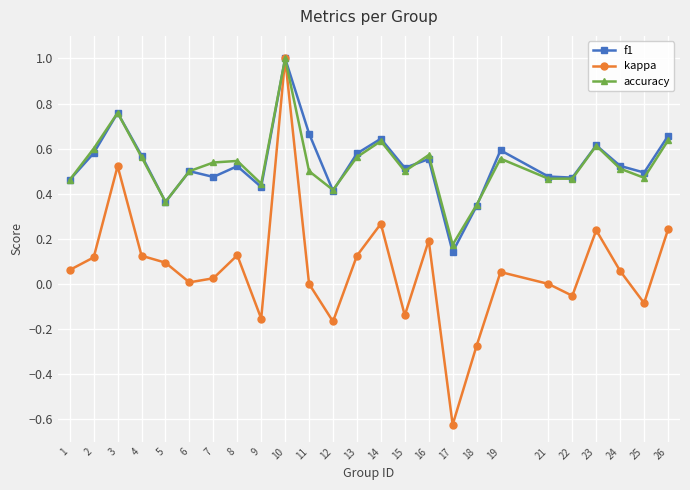

Which category has the lowest value in the f1 series?

17